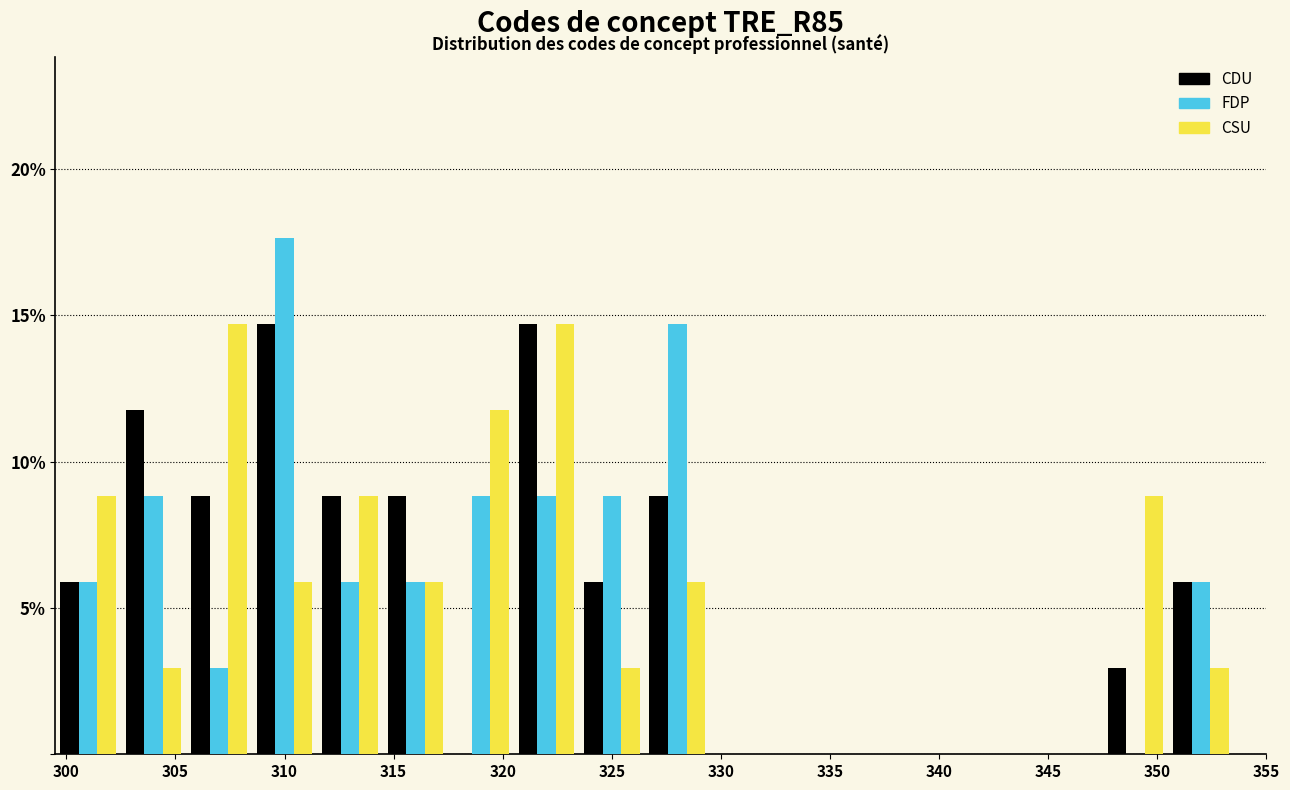

What is the height of the FDP bar covering 323.5 to 326.5 on the x-axis? The values are not printed on the chart, so give them approximately, as read against the axis.

9.0